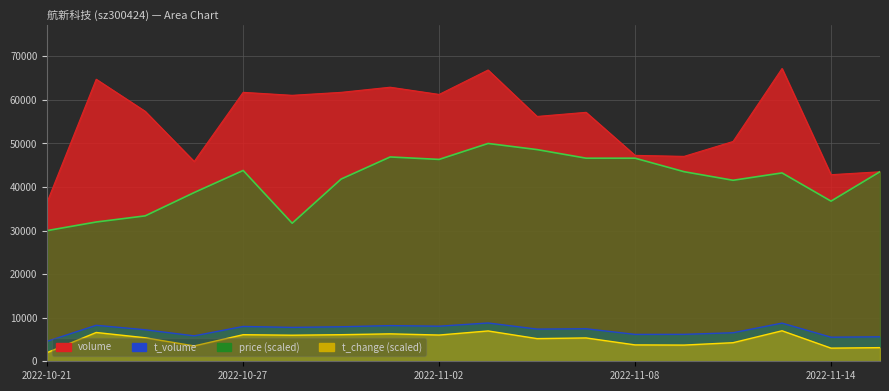

What is the label of the 1st point from the left?

2022-10-21